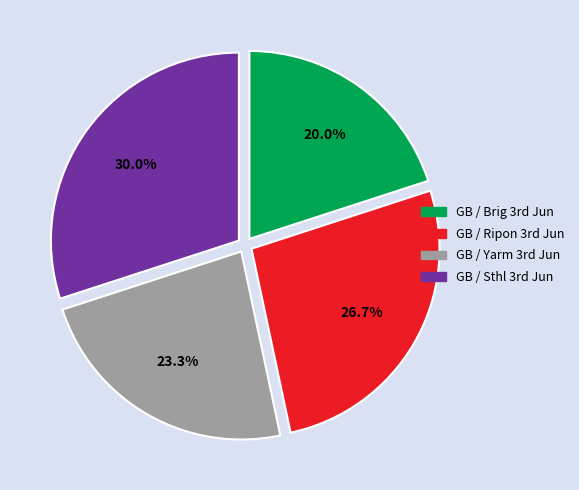

To the nearest percent, what is the average slice percentage?

25%